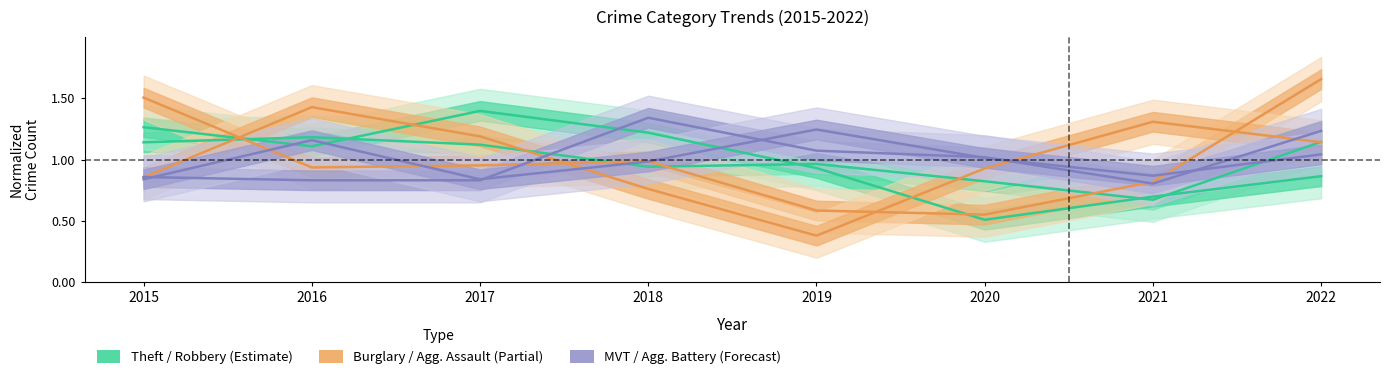

How many categories are shown in the chart?

8